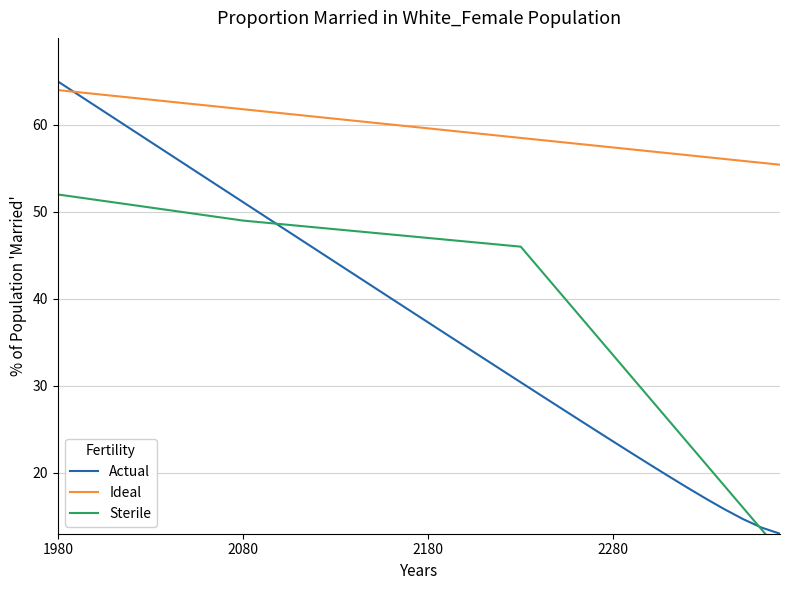

What is the difference between the maximum and minimum values in the Sterile series?

41.0